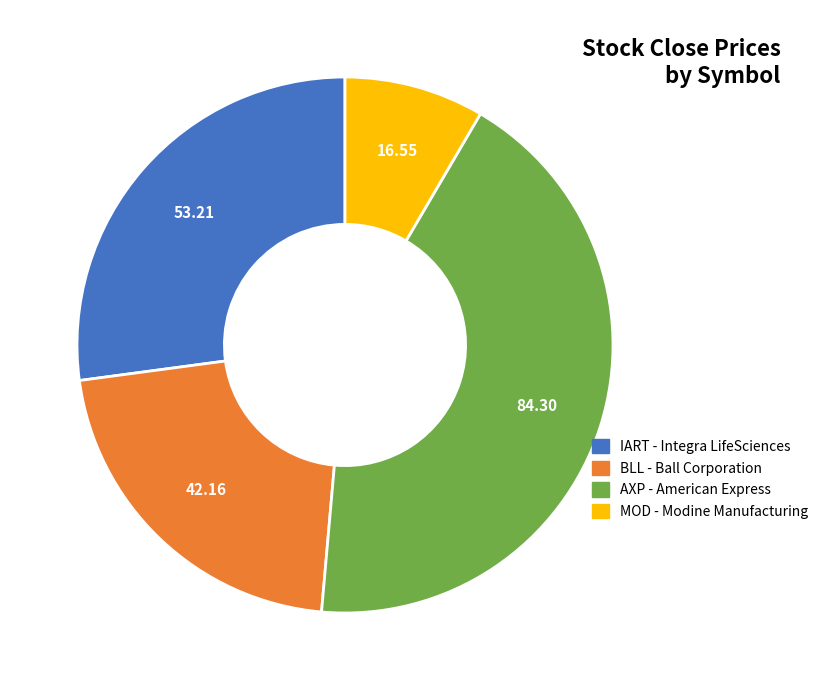

Is MOD the majority of the pie?

No